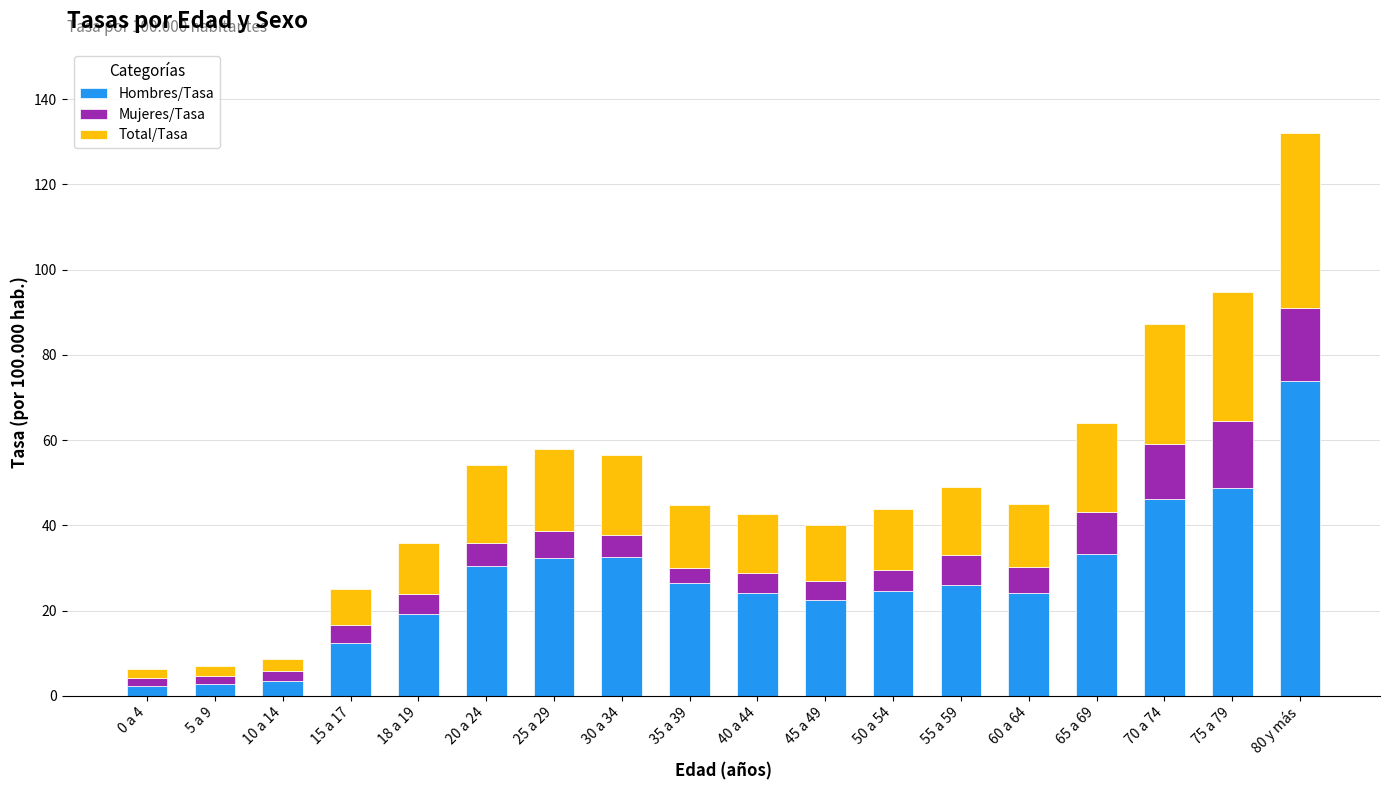

The value of Hombres/Tasa at 65 a 69 is 33.2. True or false?

True